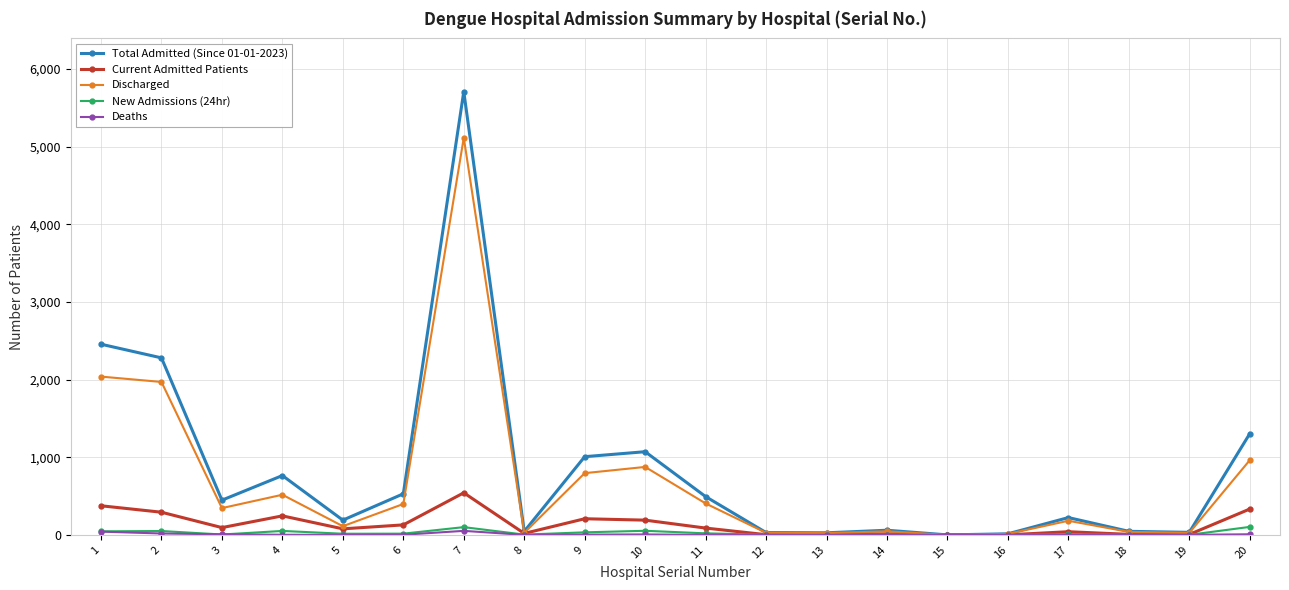

Where is the first local minimum for Current Admitted Patients?

3